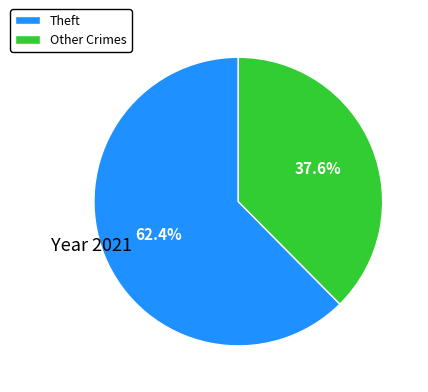

Is there any slice that represents more than half of the pie?

Yes